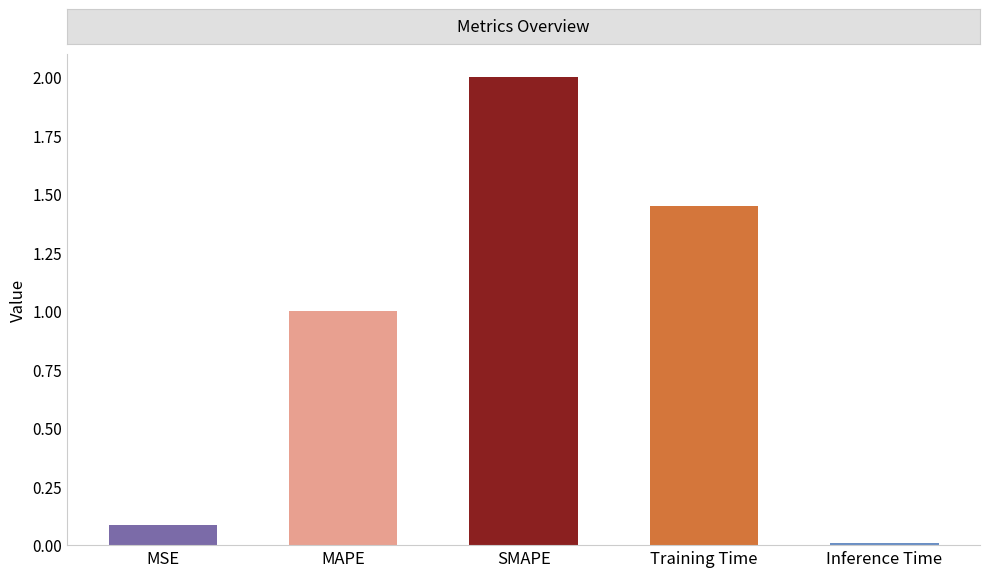

What is the value of the 1st bar from the left?

0.1